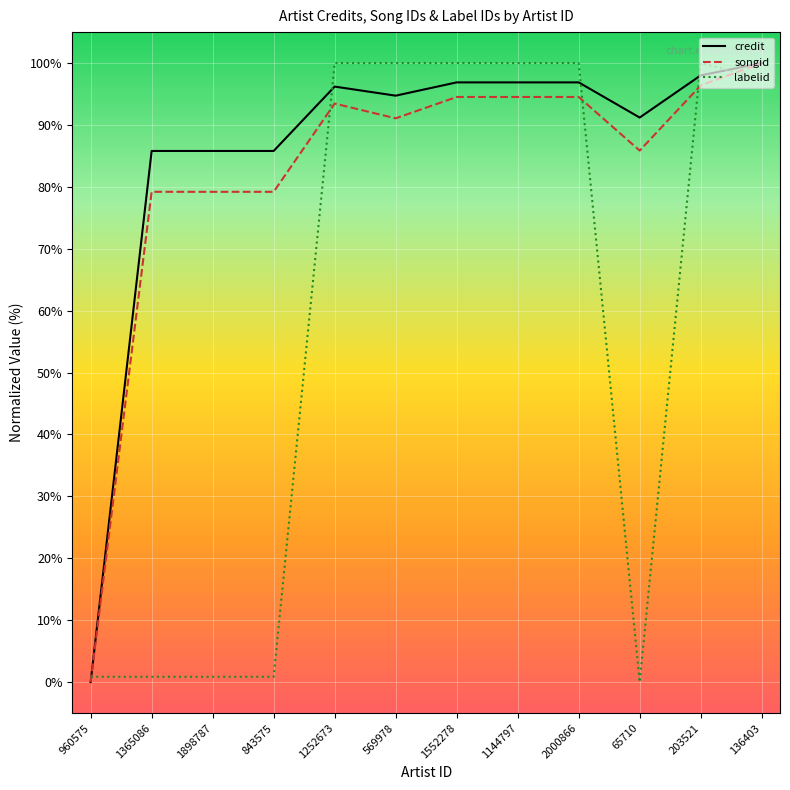

Reading right to left, extract all data points from this chart.

credit: 100.0	98.0	91.2	96.9	96.9	96.9	94.7	96.2	85.8	85.8	85.8	0.0
songid: 100.0	96.4	85.9	94.5	94.5	94.5	91.1	93.5	79.2	79.2	79.2	0.0
labelid: 97.4	100.0	0.0	100.0	100.0	100.0	100.0	100.0	0.9	0.9	0.9	0.9